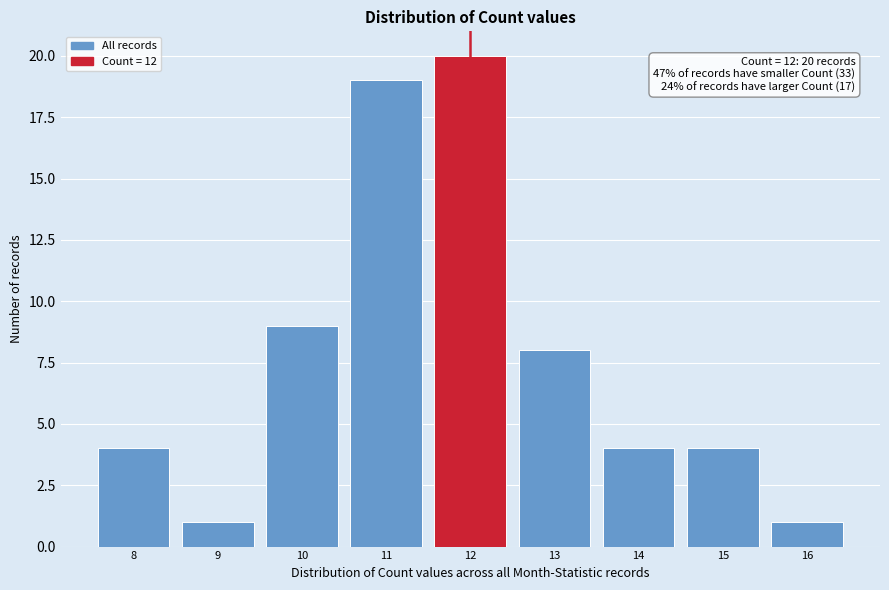

Which range on the x-axis has the tallest bar?

11.5 to 12.5